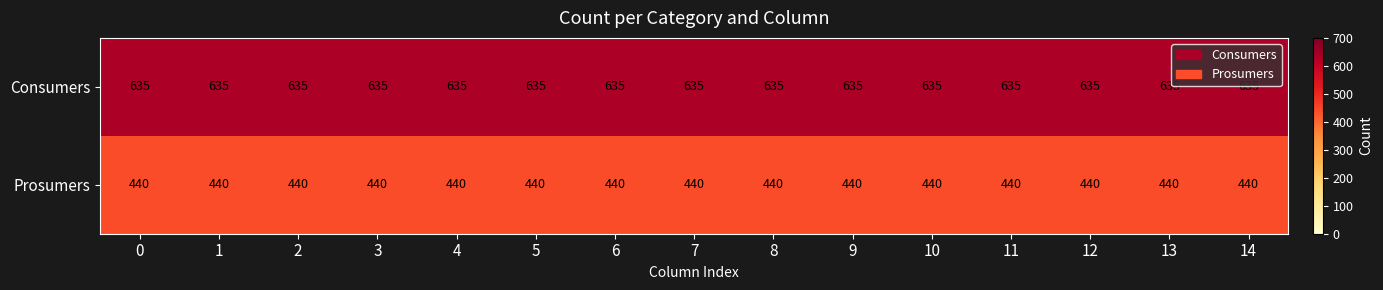

At 4, list the series in order from largest to smallest.

Consumers, Prosumers